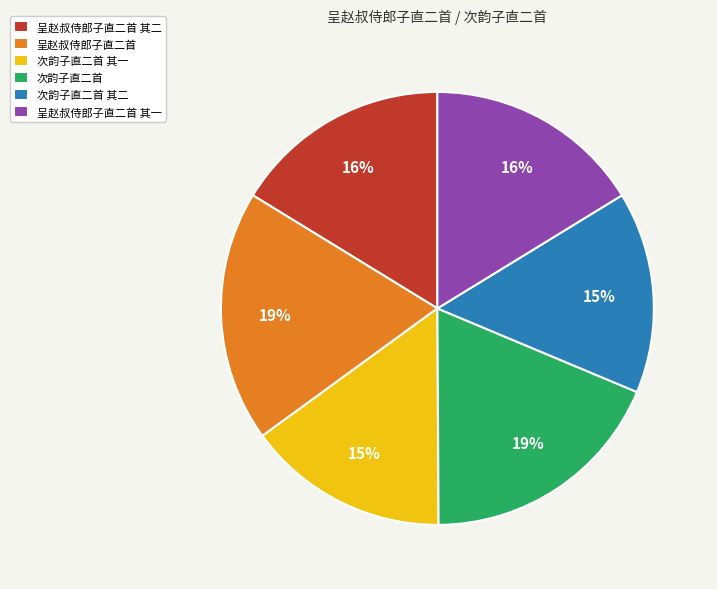

To the nearest percent, what is the difference between the largest and smallest slice percentages?

4%